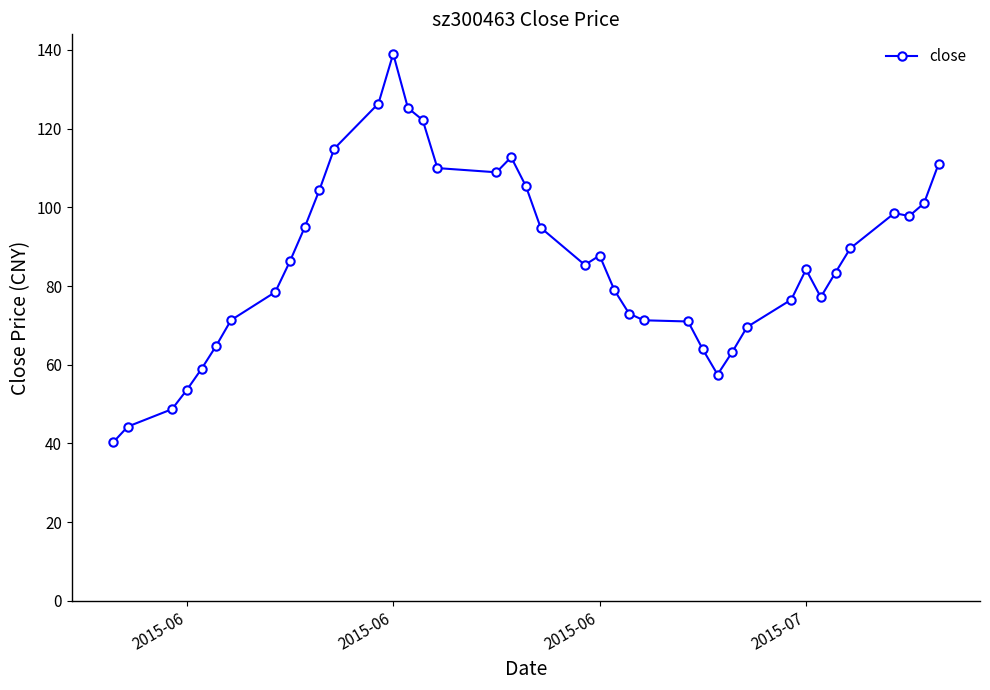

What is the difference between the second highest and second lowest values?

82.1